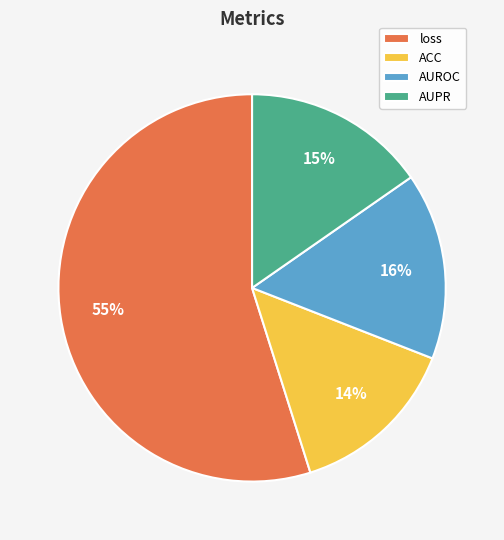

To the nearest percent, what percentage of the pie is AUPR?

15%